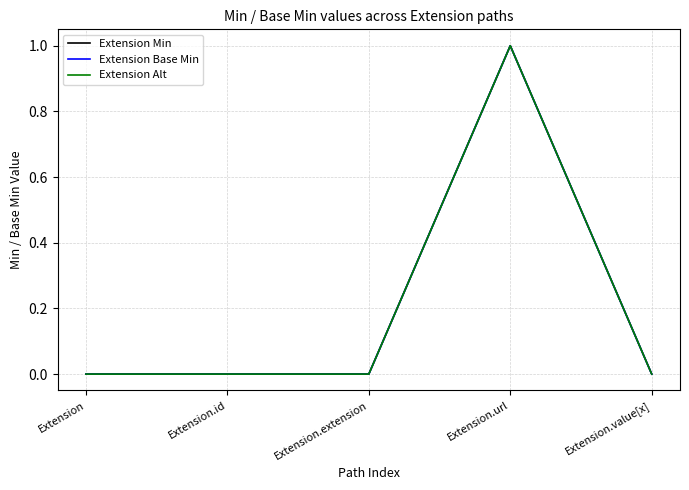

Is this an area chart (filled region under the line)?

No